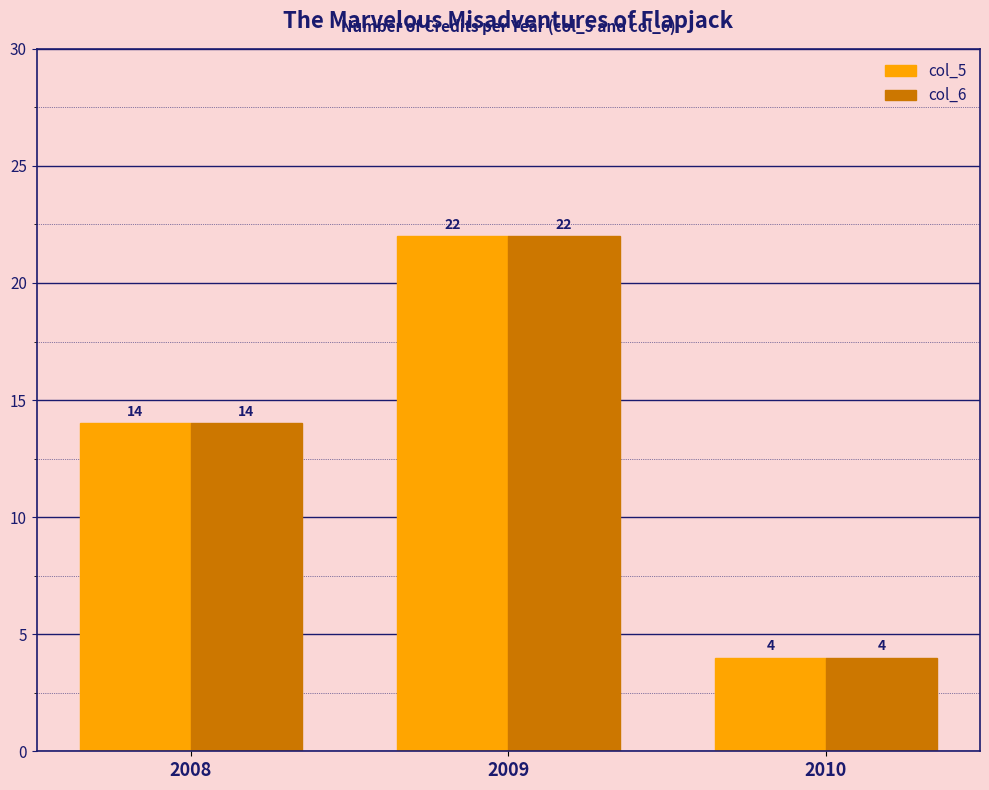

Is the value of col_5 at 2010 greater than the value of col_6 at 2008?

No